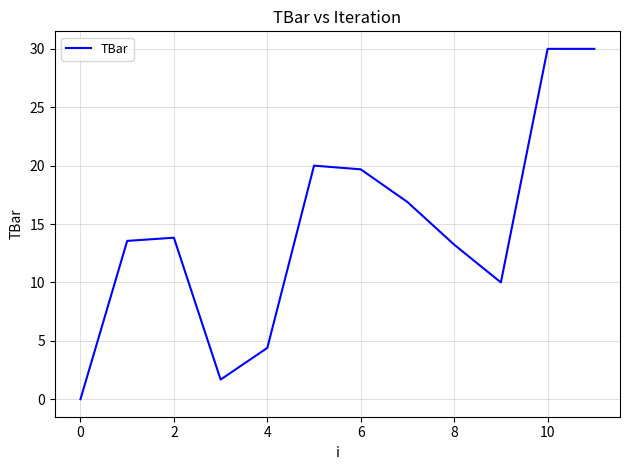

What is the difference between the maximum and minimum values?

30.0